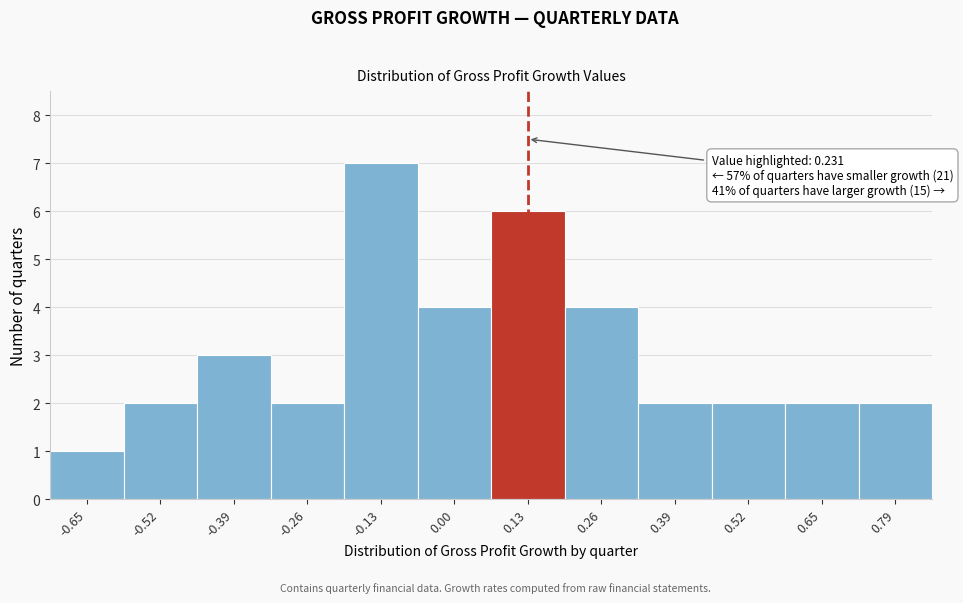

Reading left to right, list all the values displayed in this chart.

-0.65=1	-0.52=2	-0.39=3	-0.26=2	-0.13=7	0.00=4	0.13=6	0.26=4	0.39=2	0.52=2	0.65=2	0.79=2